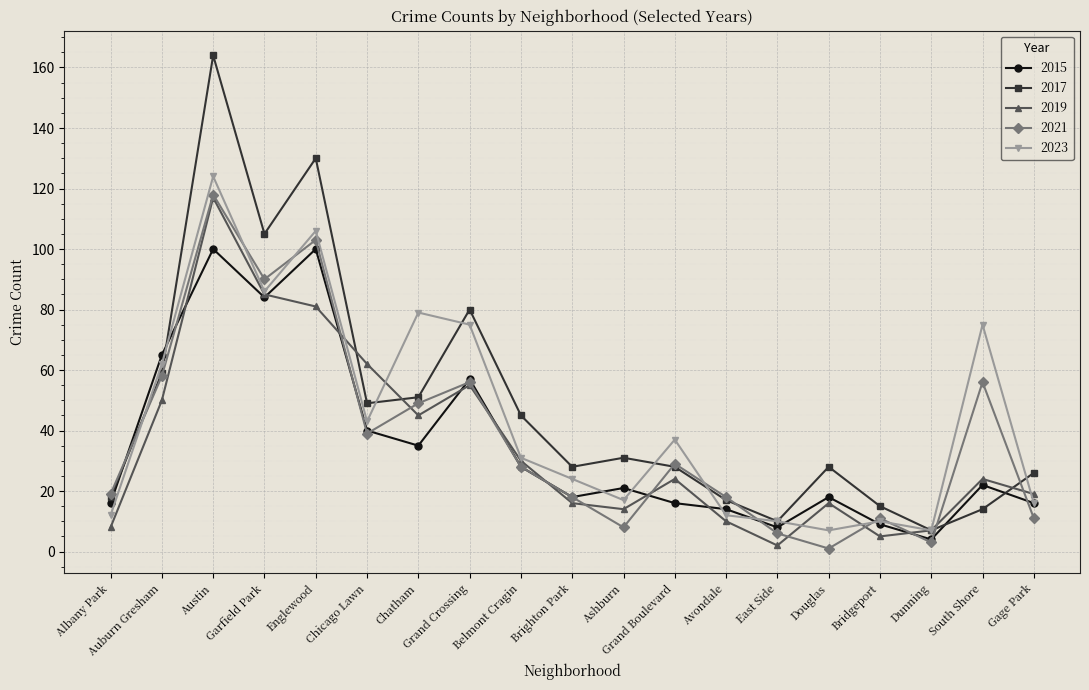

What is the difference between the second highest and minimum values in the 2015 series?

96